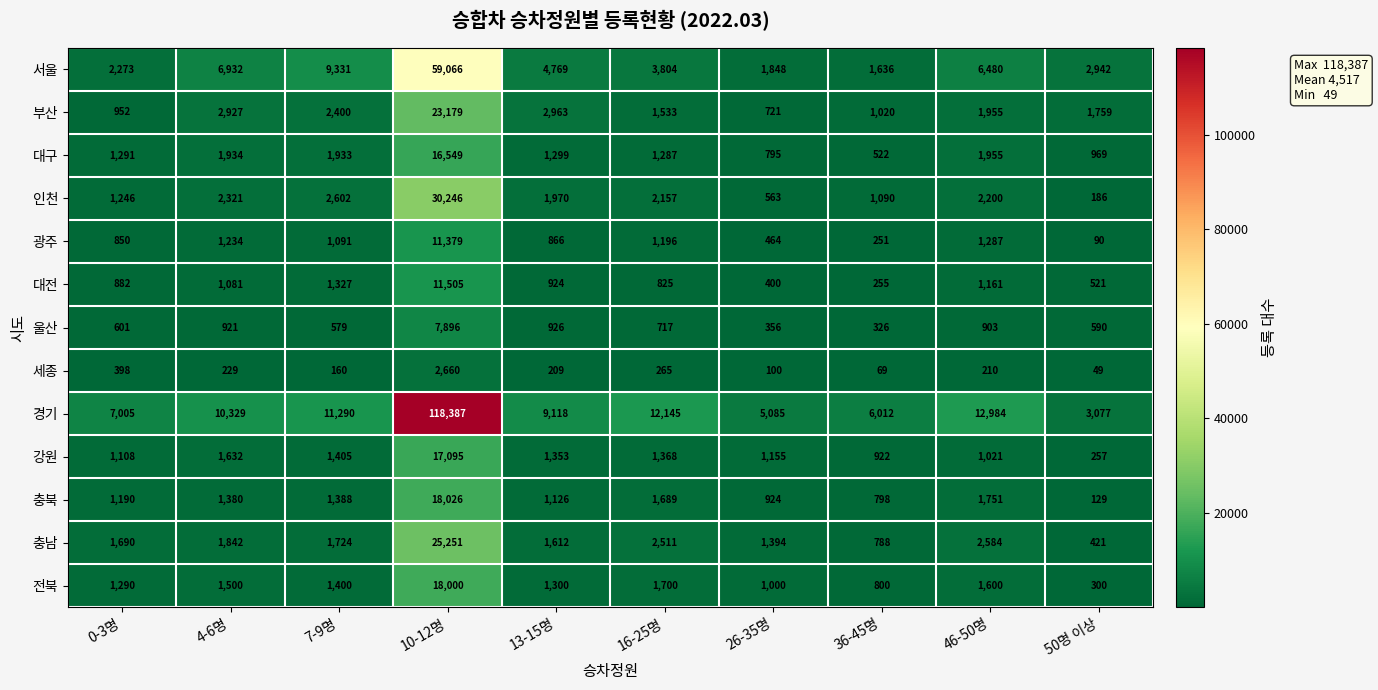

How many series are shown in this chart?

13